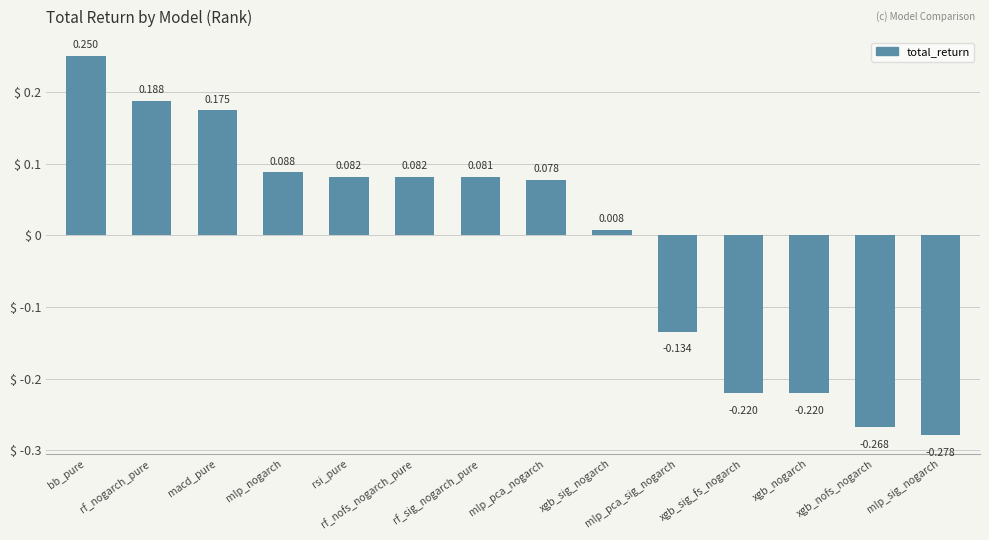

What is the label of the 7th bar from the right?

mlp_pca_nogarch